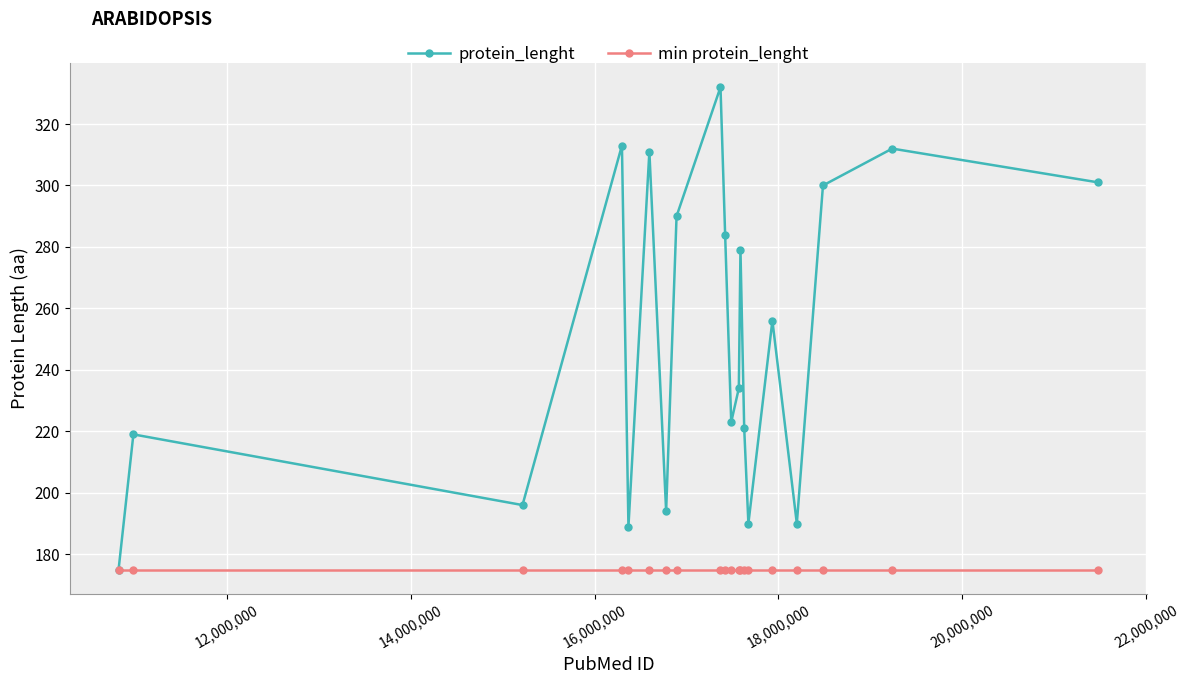

Which series has the largest range (max minus min)?

protein_lenght